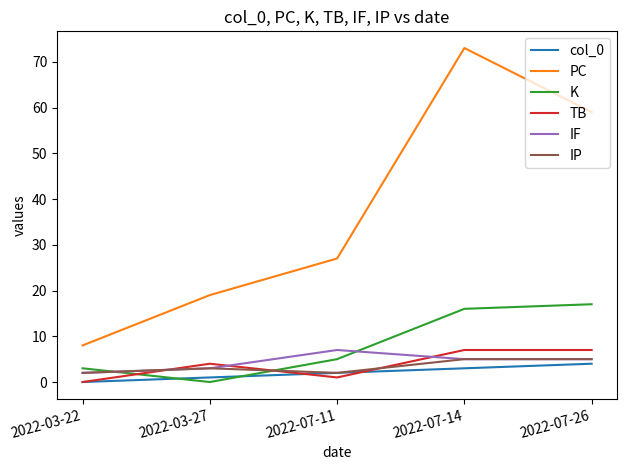

What value does the IF series have at 2022-07-14?

5